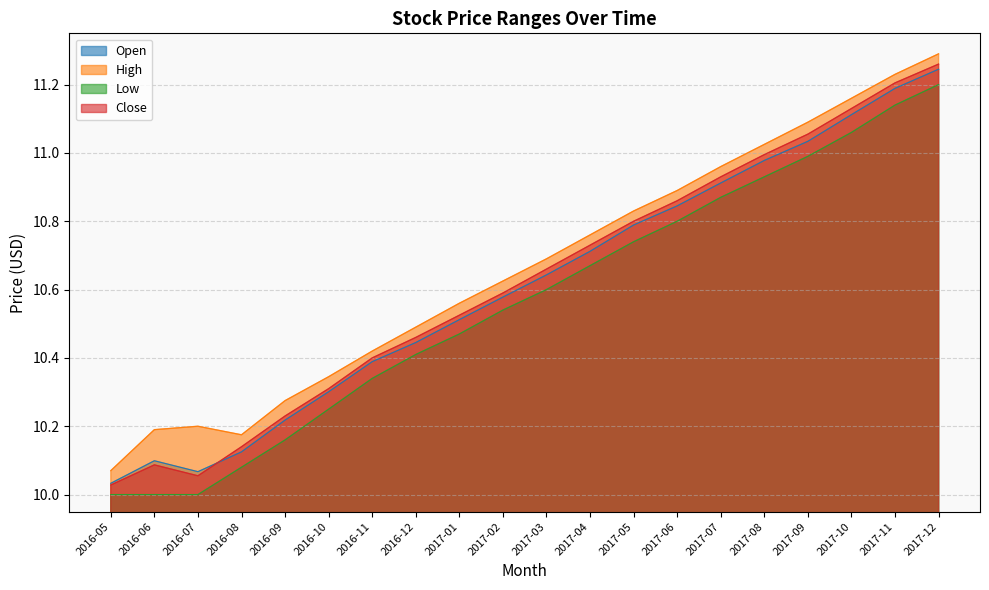

Is the value of Close at 2017-09 greater than the value of High at 2016-06?

Yes